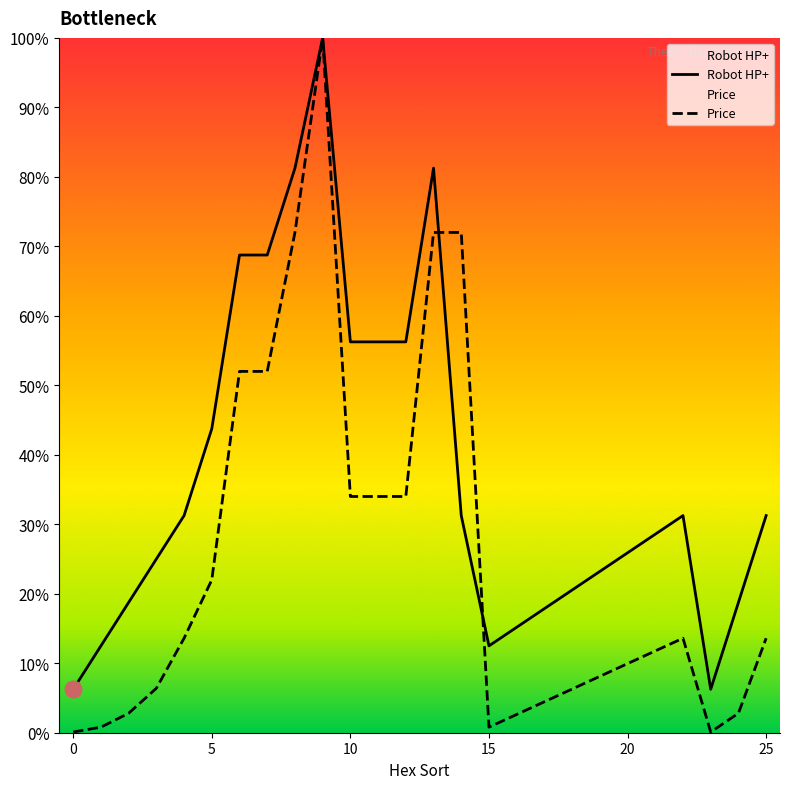

The Price series shows 57.8 at 10. True or false?

False